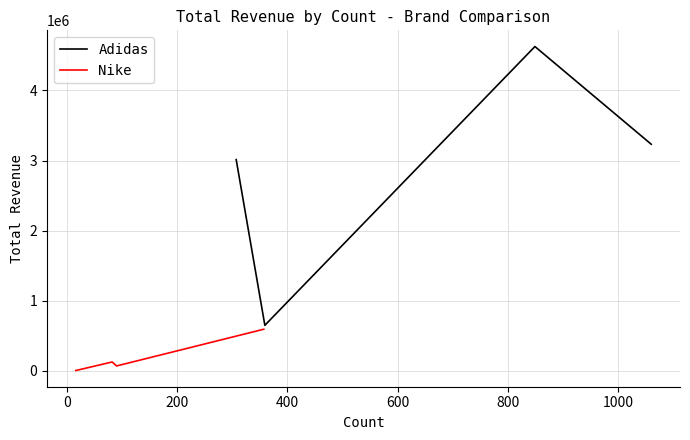

How many series are shown in this chart?

2